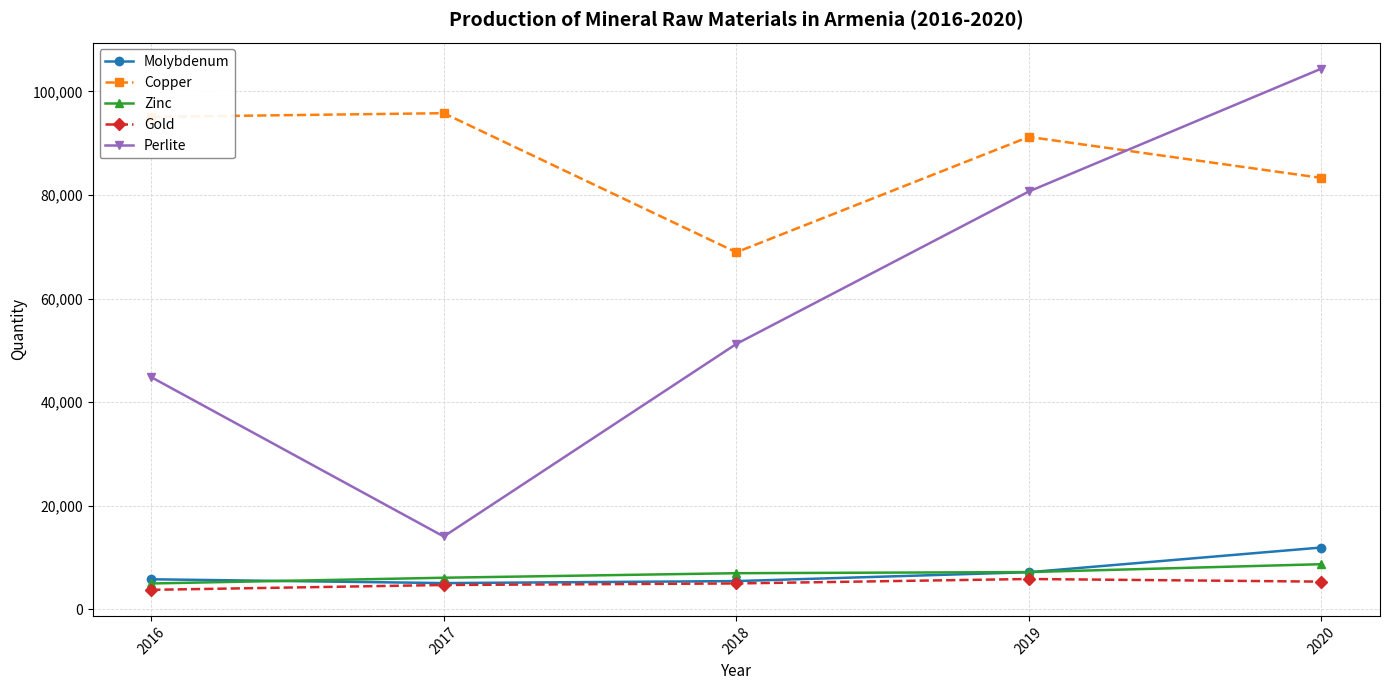

Is the value of Zinc at 2016 greater than the value of Perlite at 2019?

No